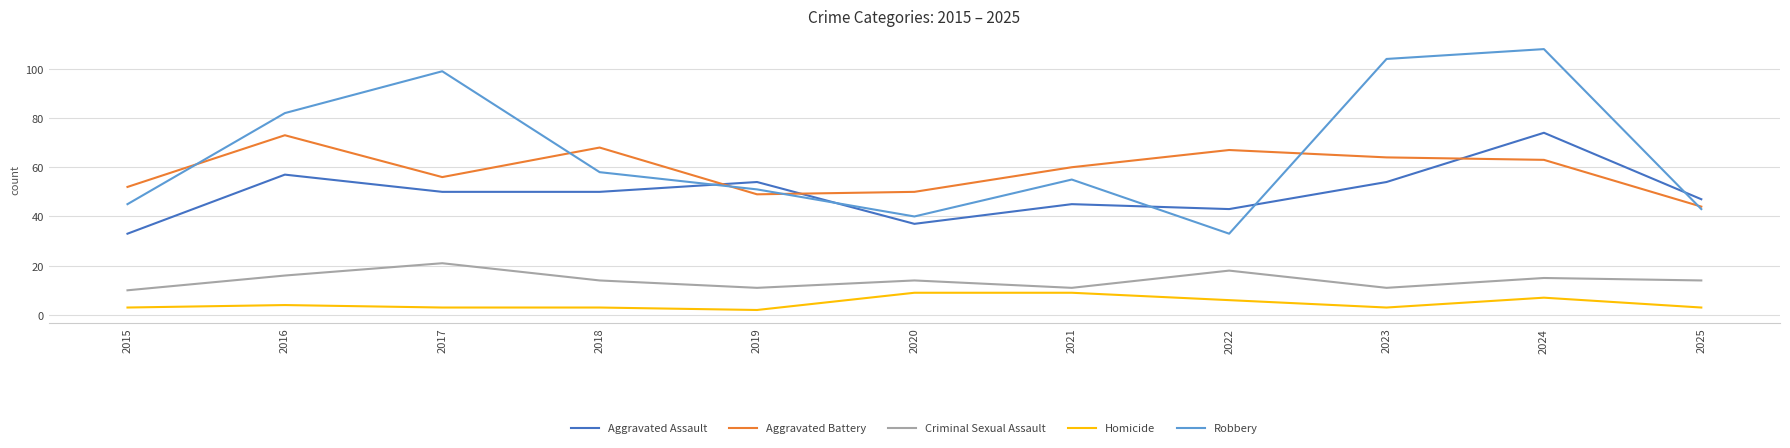

Which series has the largest total across all categories?

Robbery